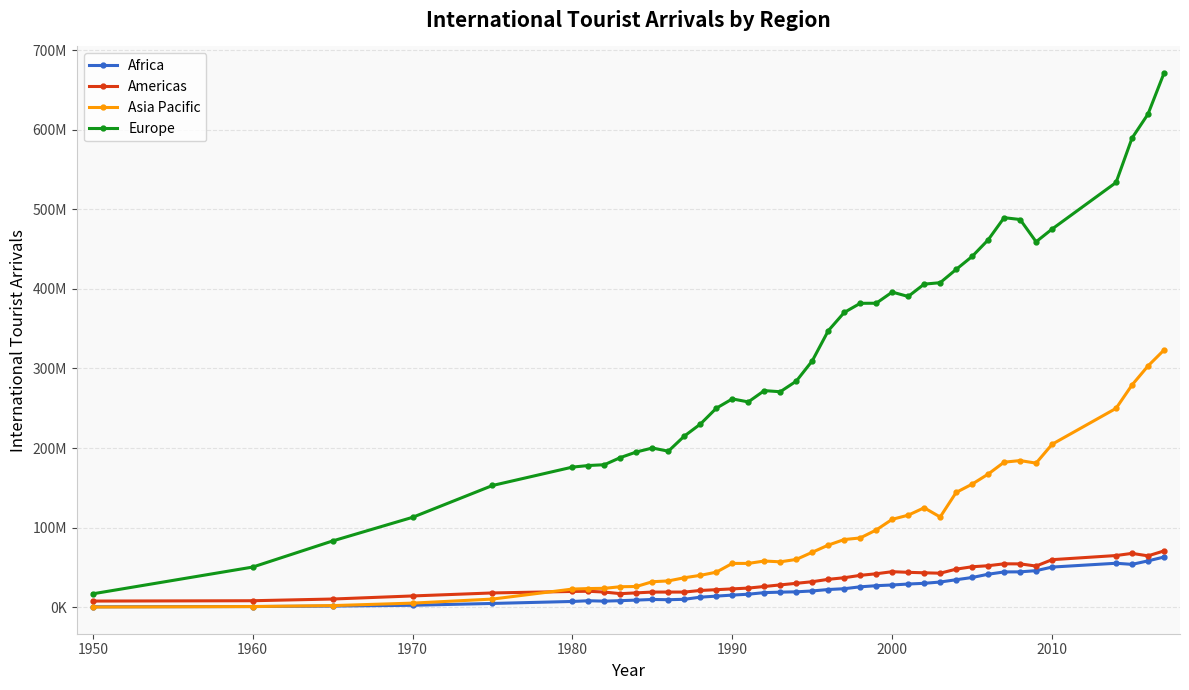

List the series in order of their peak value, highest first.

Europe, Asia Pacific, Americas, Africa